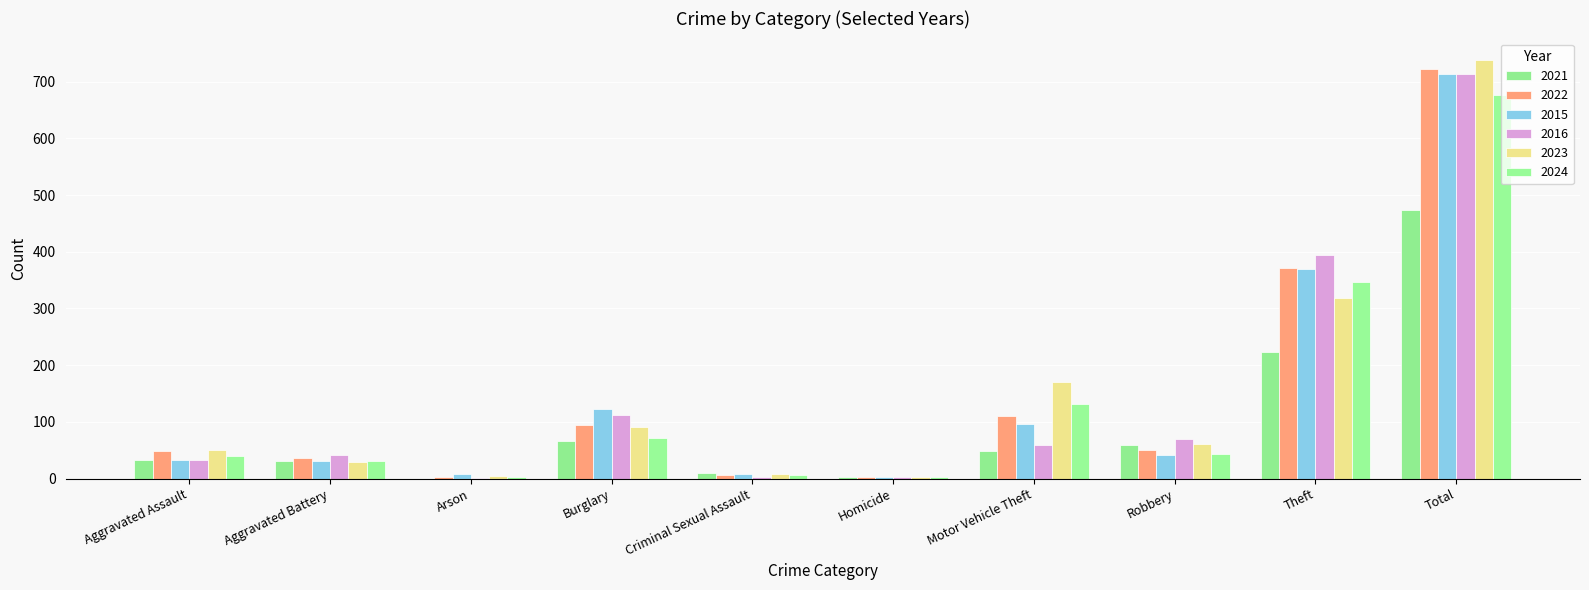

What is the maximum value shown in the chart?

739